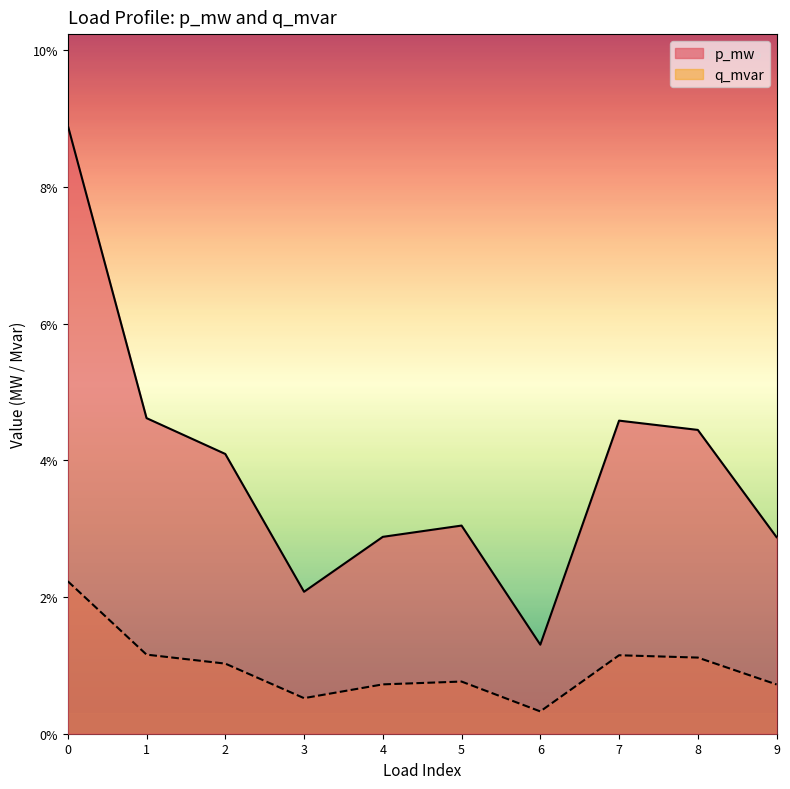

At 6, list the series in order from smallest to largest.

q_mvar, p_mw